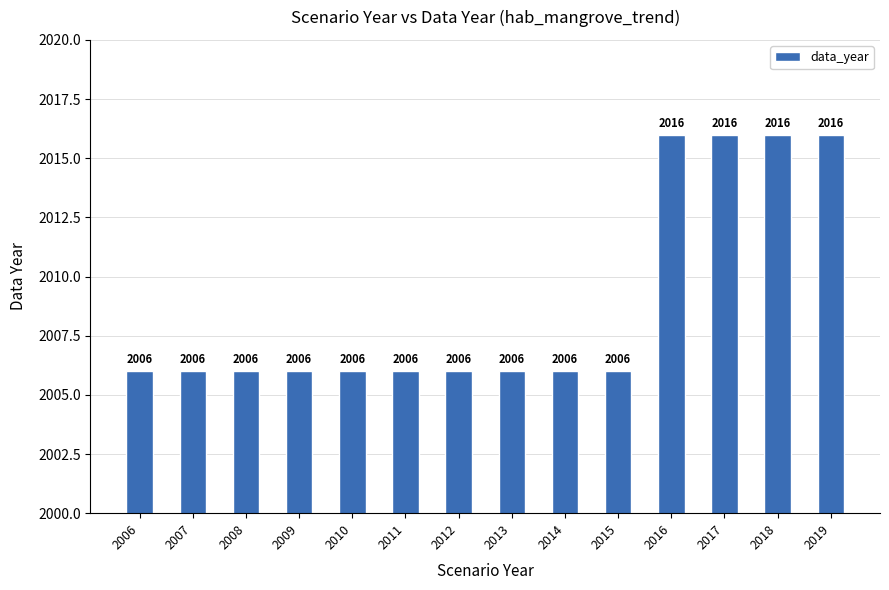

Between 2011 and 2019, which is larger?

2019